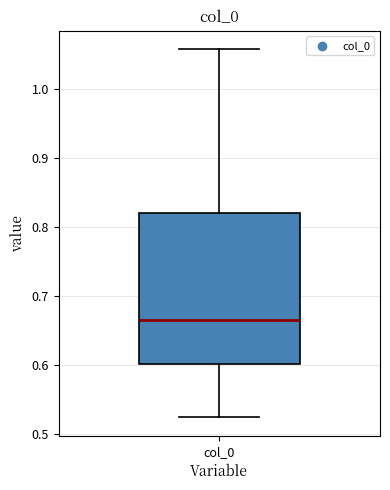

Read this box plot against the y-axis: the position of the median line, the range covered by the box, and the ends of both whiskers. The values are not printed on the chart, so give them approximately, as read against the axis.

median 0.67, box 0.60 to 0.82, whiskers 0.52 to 1.06